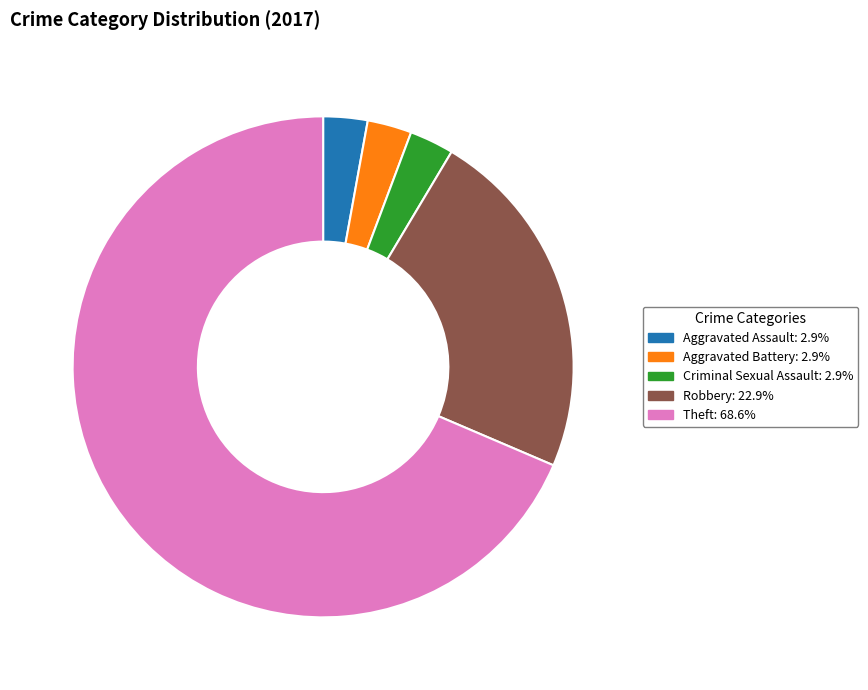

Does any single category account for the majority?

Yes